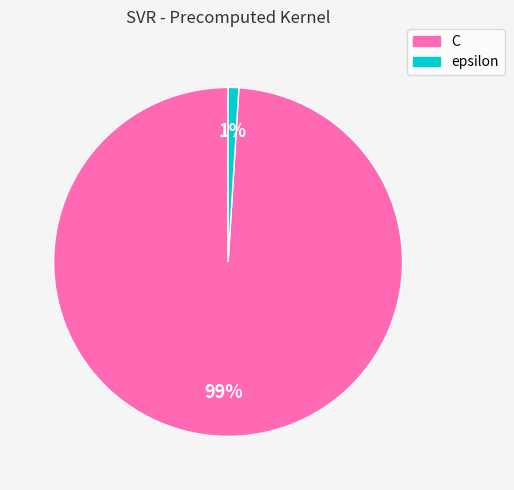

How many segments does this pie chart have?

2